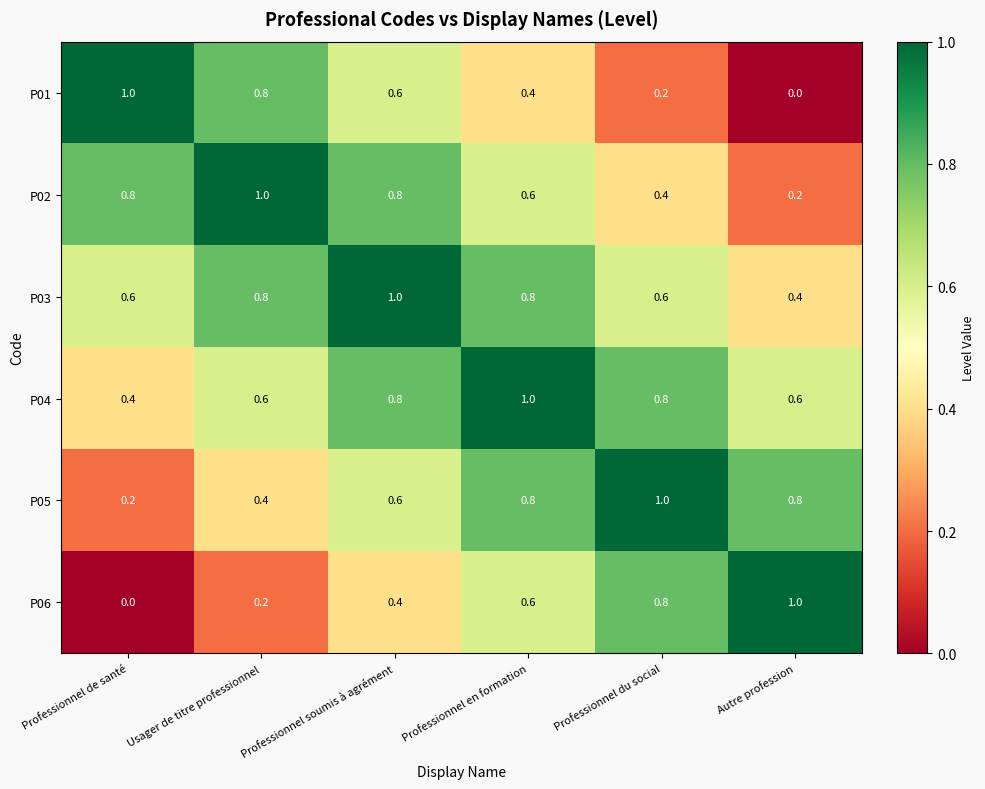

What is the total value across all series at Usager de titre professionnel?

3.8